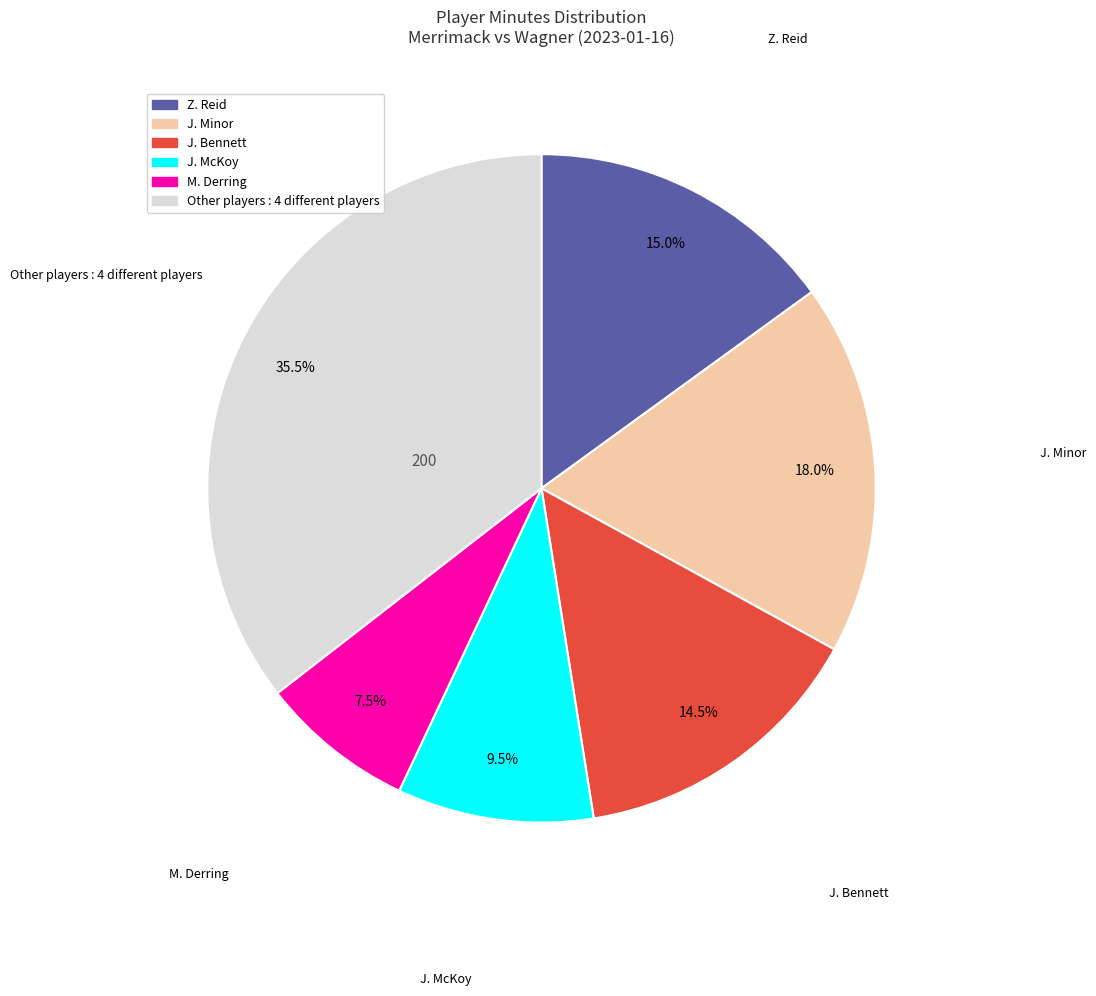

Is there any slice that represents more than half of the pie?

No